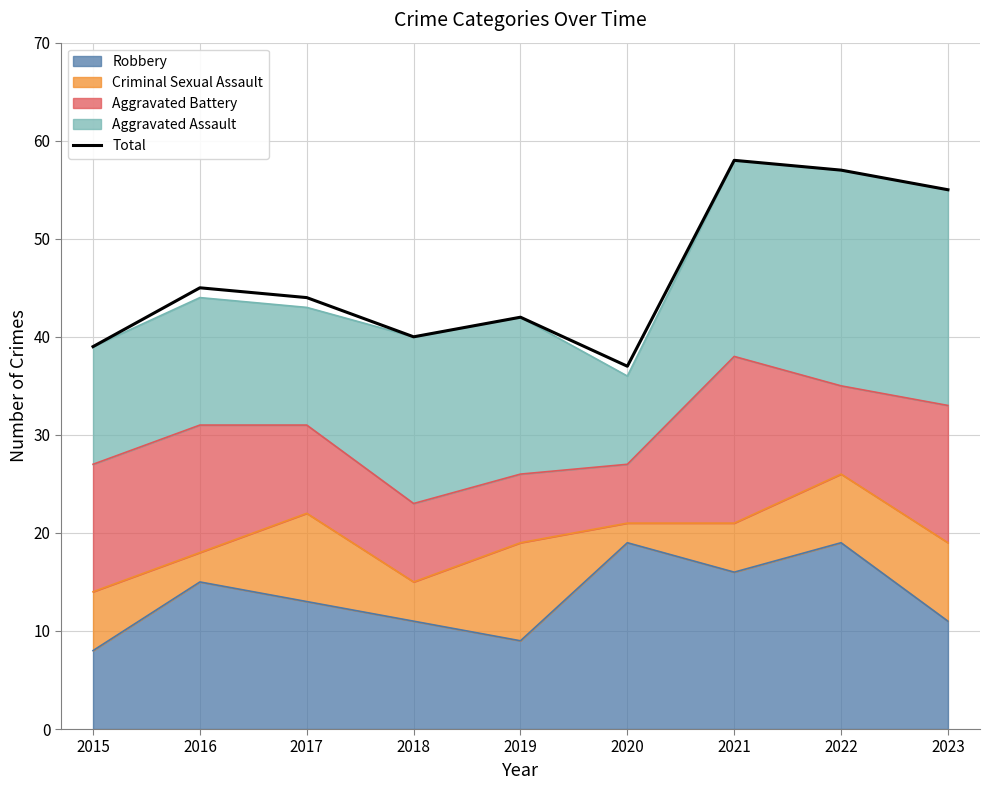

What is the change in value from 2016 to 2022?

+12